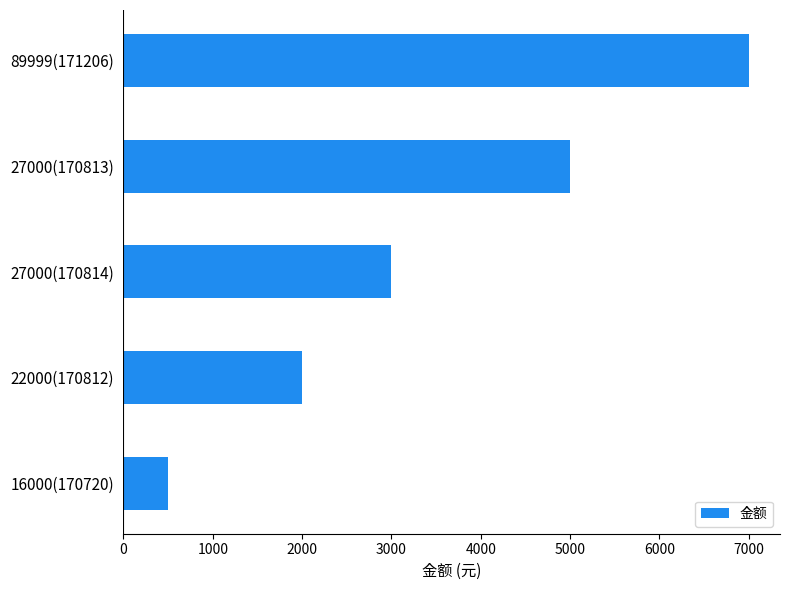

Is it true that the value at 27000(170813) is 1525.1?

False